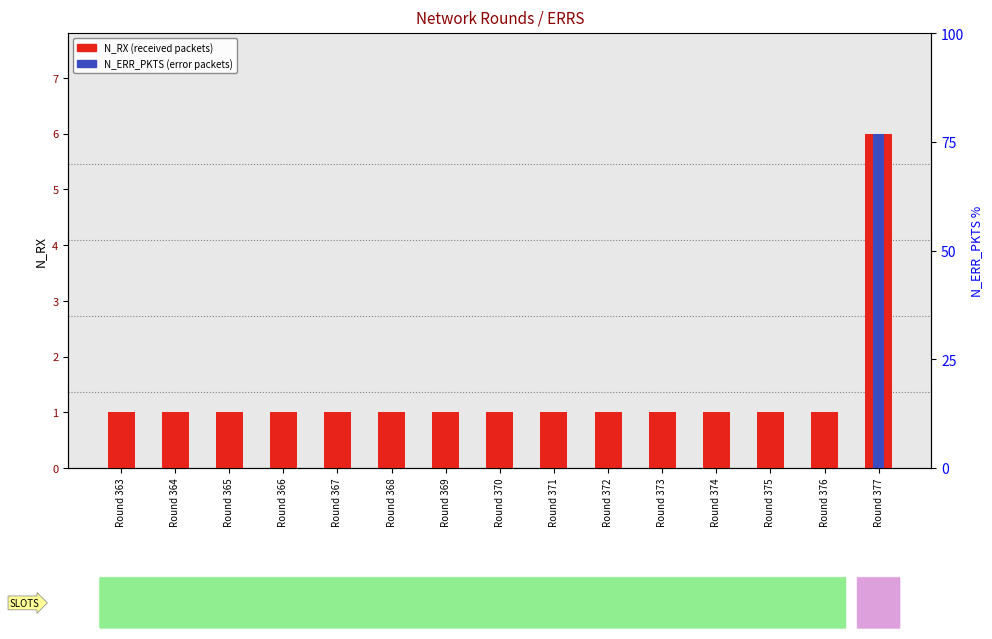

At which label does N_ERR_PKTS (error packets) reach its minimum?

Round 363